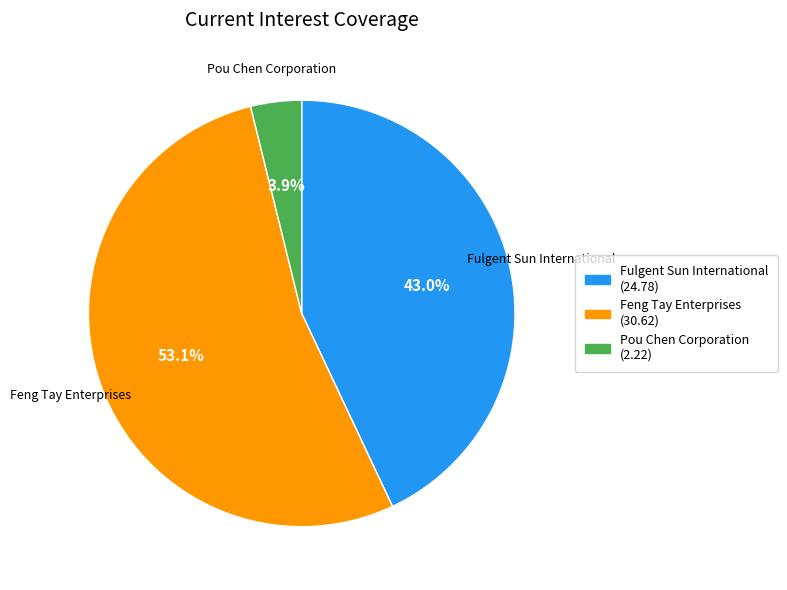

What is the total percentage of Pou Chen Corporation and Fulgent Sun International?

46.9%